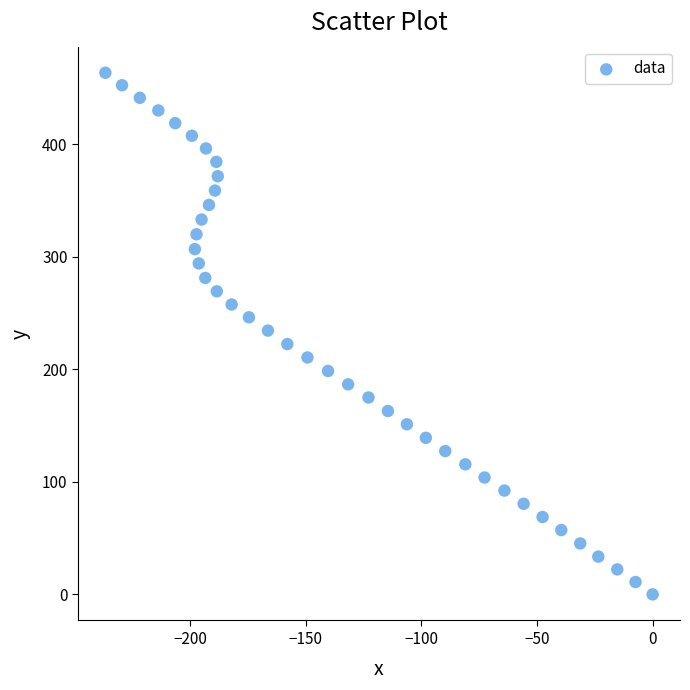

What is the range of X values (max minus min)?

236.7